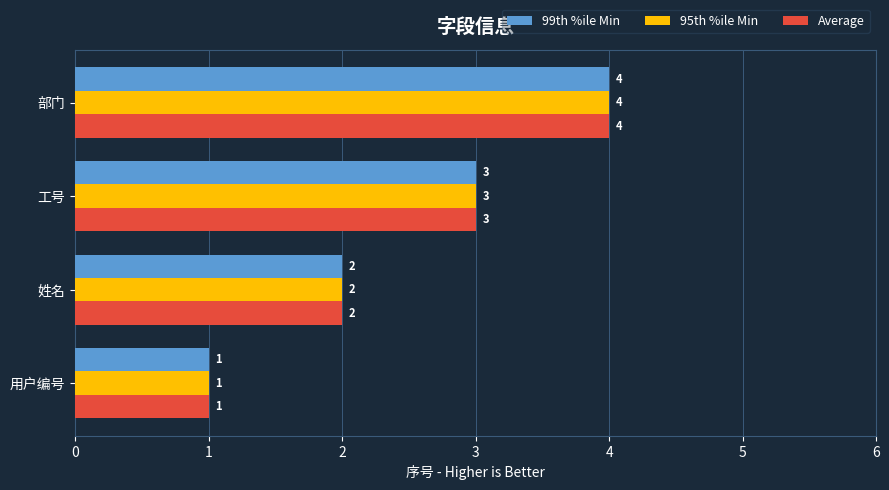

Rank the categories by 99th %ile Min value from highest to lowest.

部门, 工号, 姓名, 用户编号